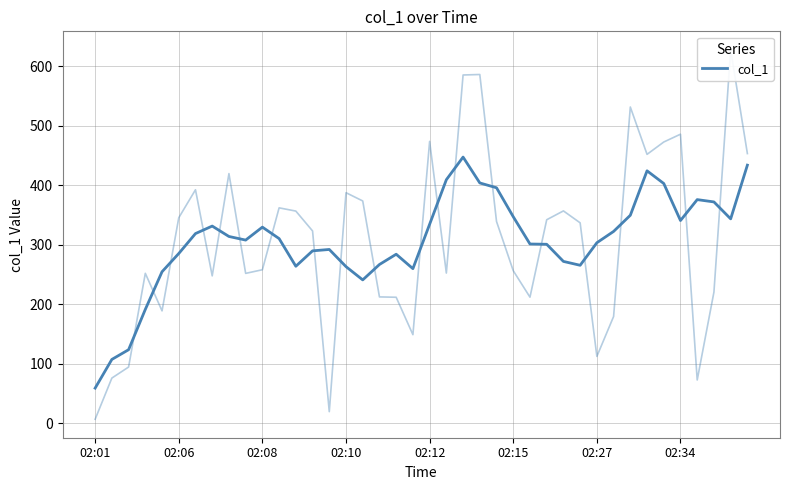

Between 14 and 02:10, which is larger?

14